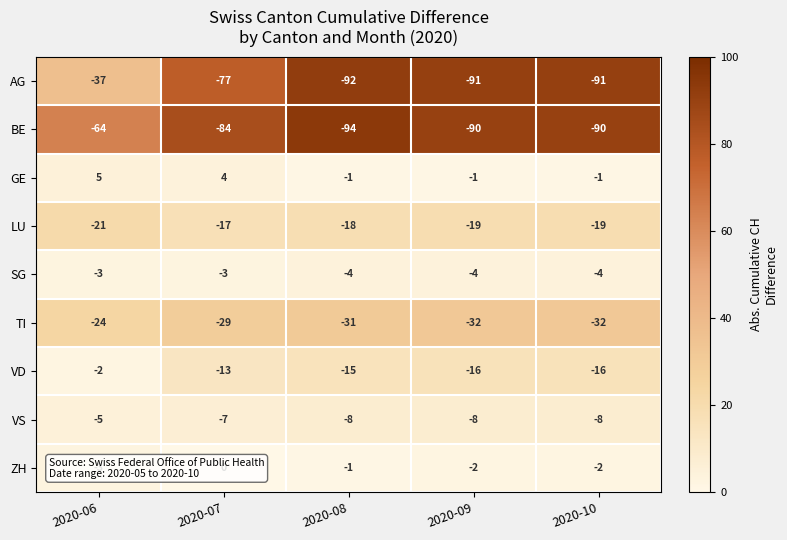

What is the average value of the LU series?

-19